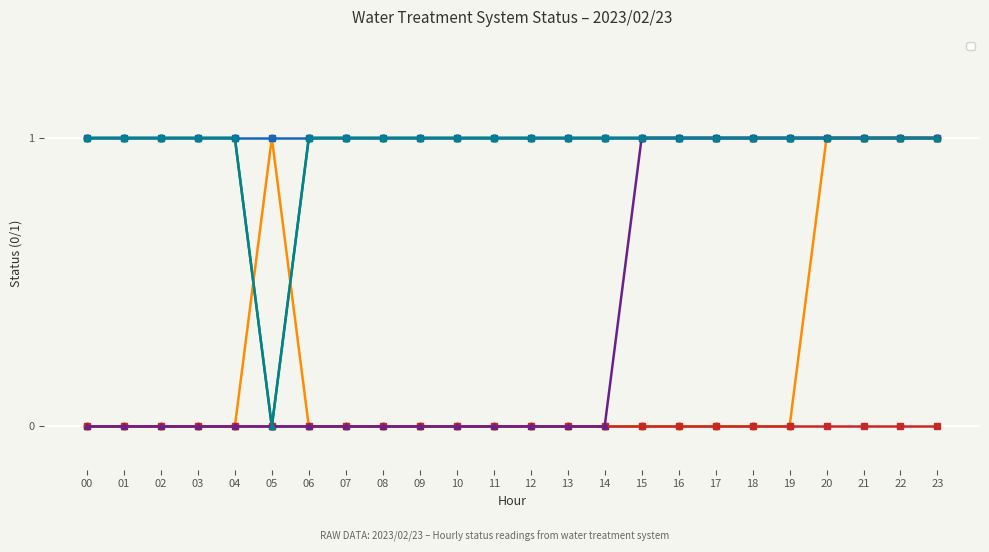

How many data points does each series have?

24